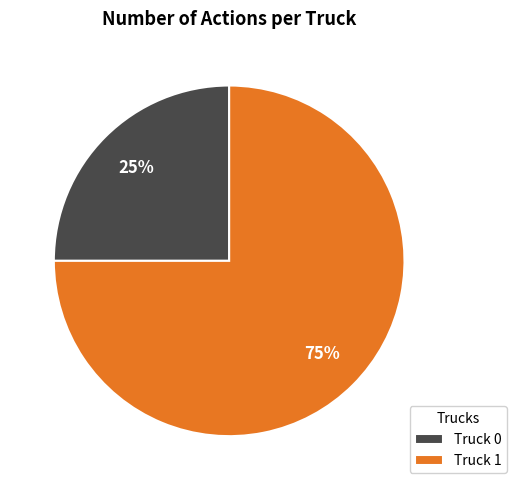

To the nearest percent, what portion does Truck 1 represent?

75%